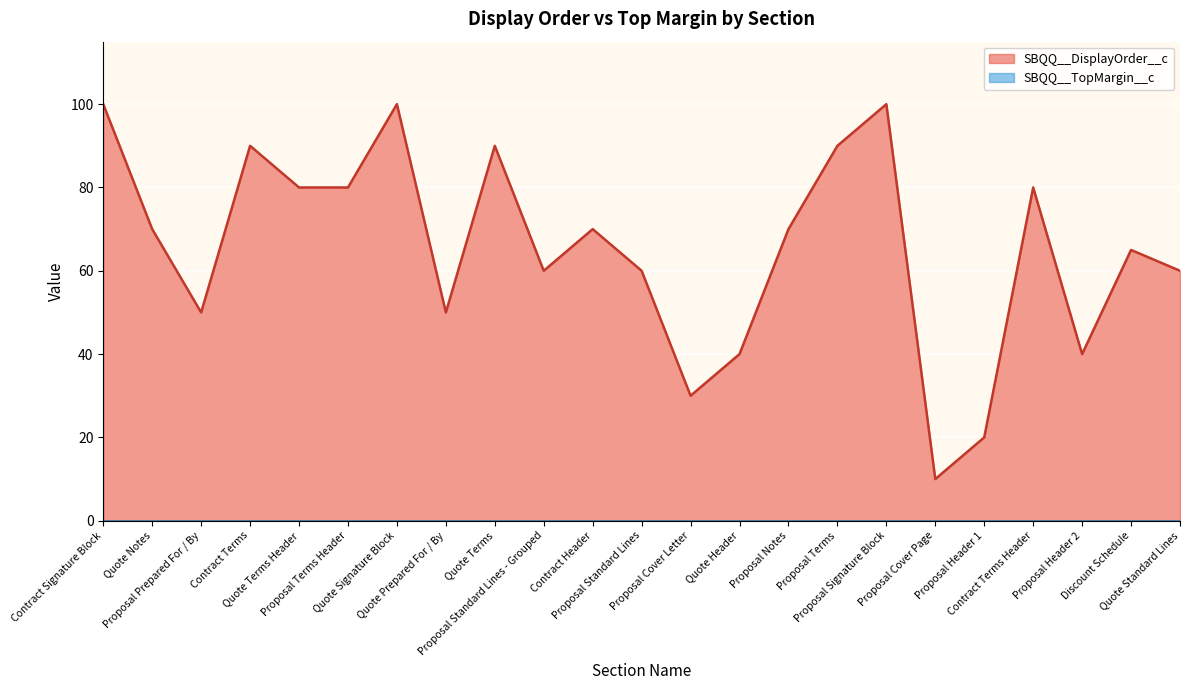

Where is the data nearest to the value 55?

Proposal Prepared For / By